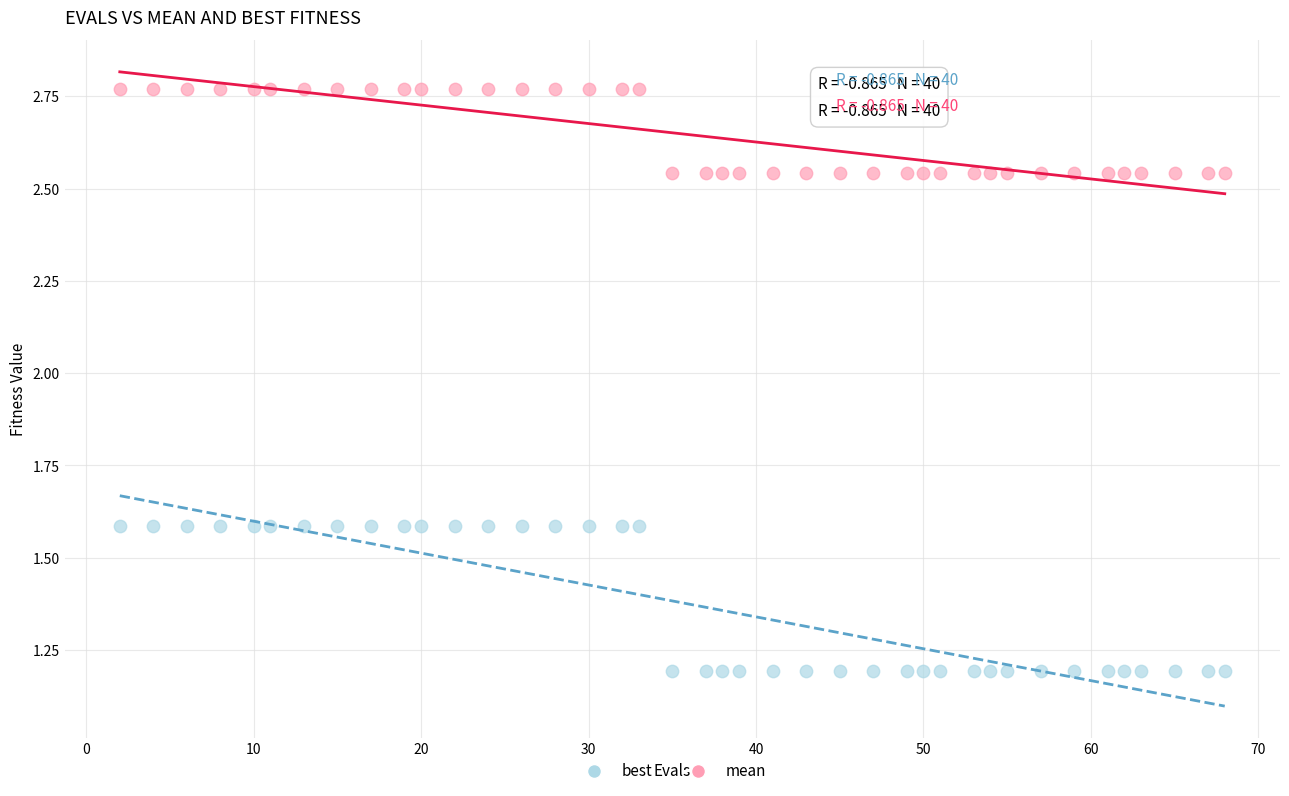

Which series has the widest spread of Y values?

best